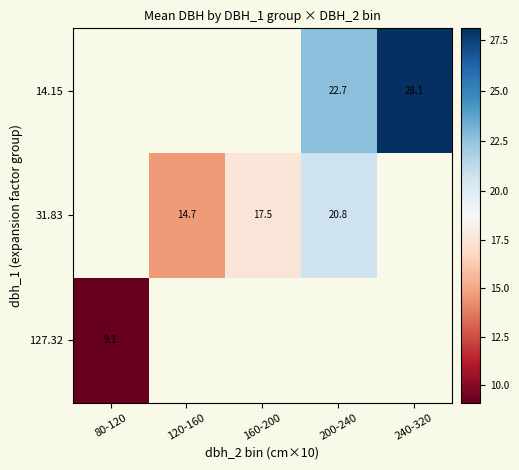

The 31.83 series shows 25.5 at 120-160. True or false?

False